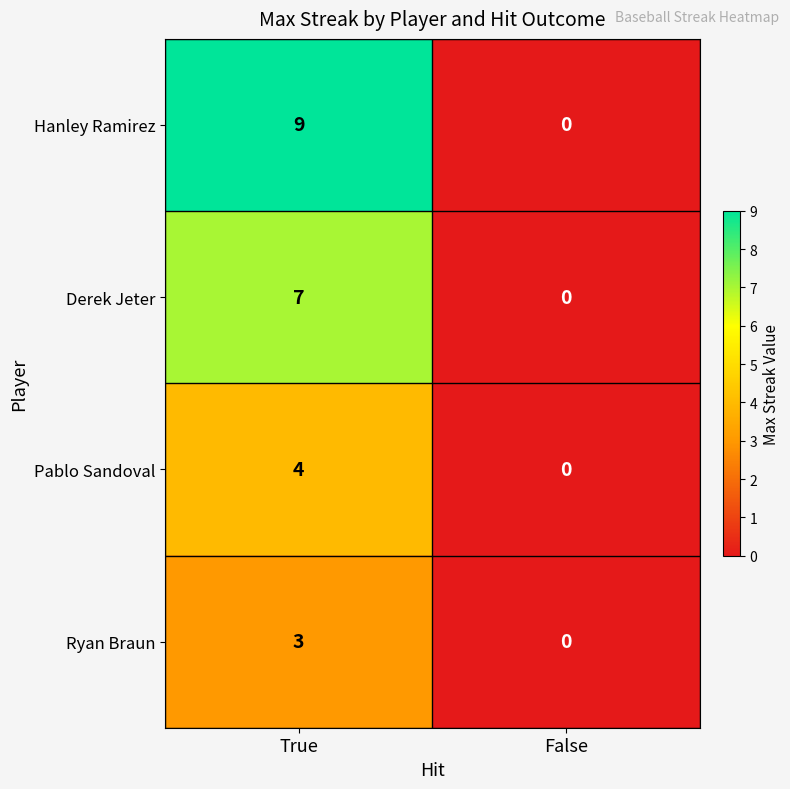

Reading left to right, what are all the values shown in this chart?

Hanley Ramirez: True=9	False=0
Derek Jeter: True=7	False=0
Pablo Sandoval: True=4	False=0
Ryan Braun: True=3	False=0